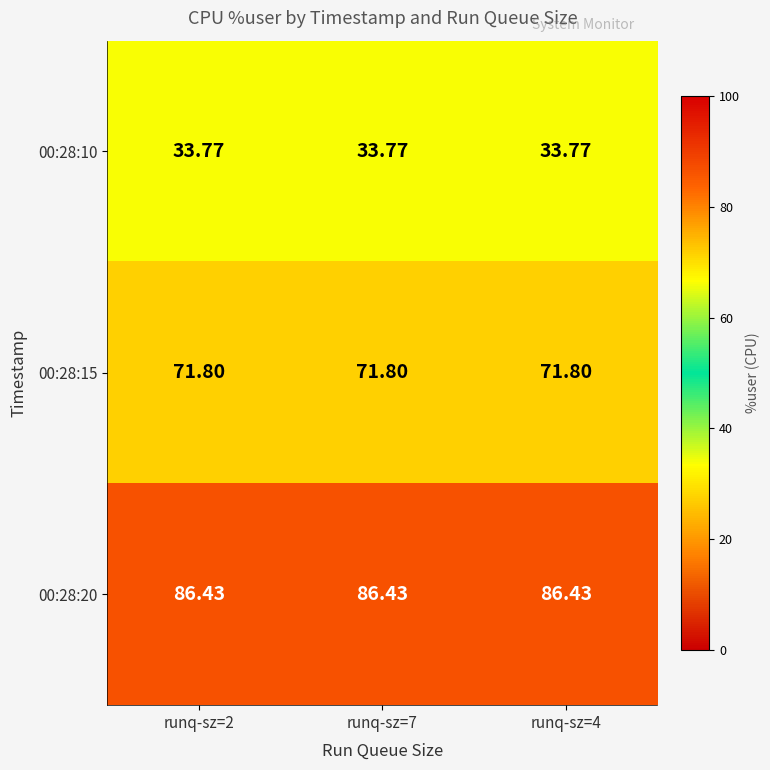

What is the maximum value shown in the chart?

86.4